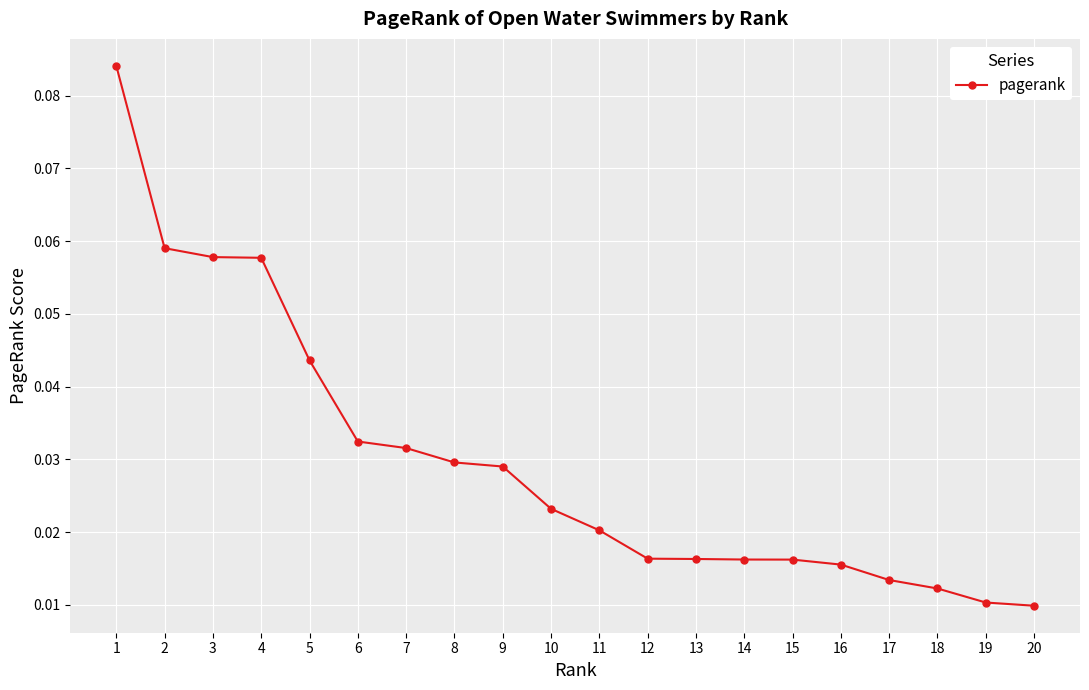

Which has a higher value, 19 or 7?

7